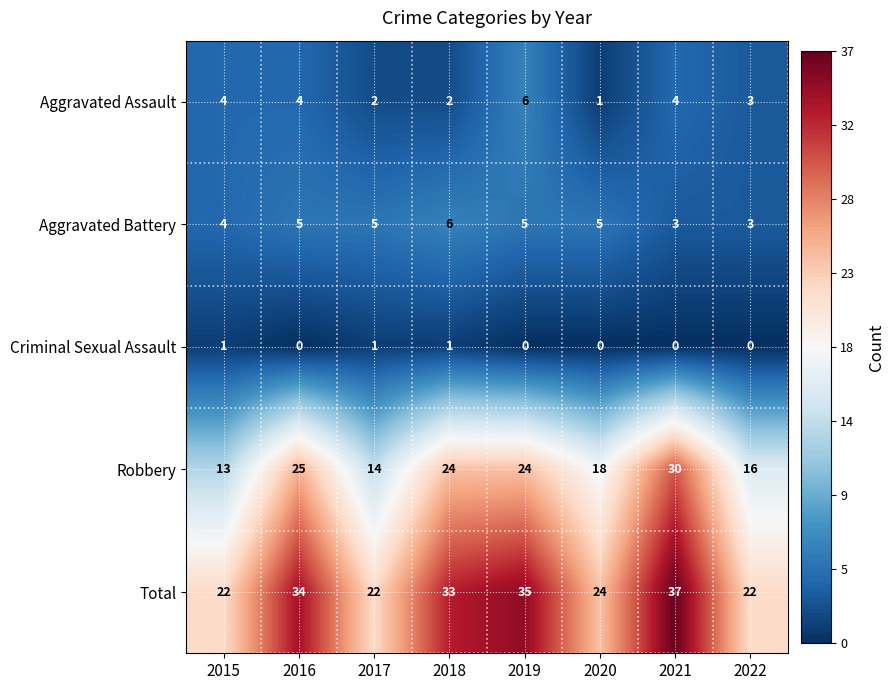

What is the difference between the maximum and minimum values in the Total series?

15